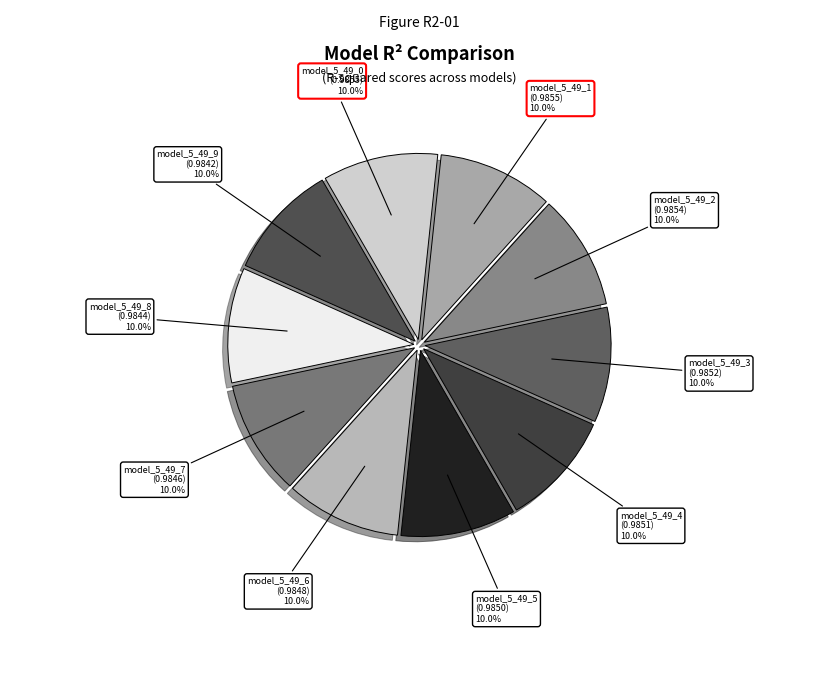

Which category has the smallest portion of the pie?

model_5_49_9